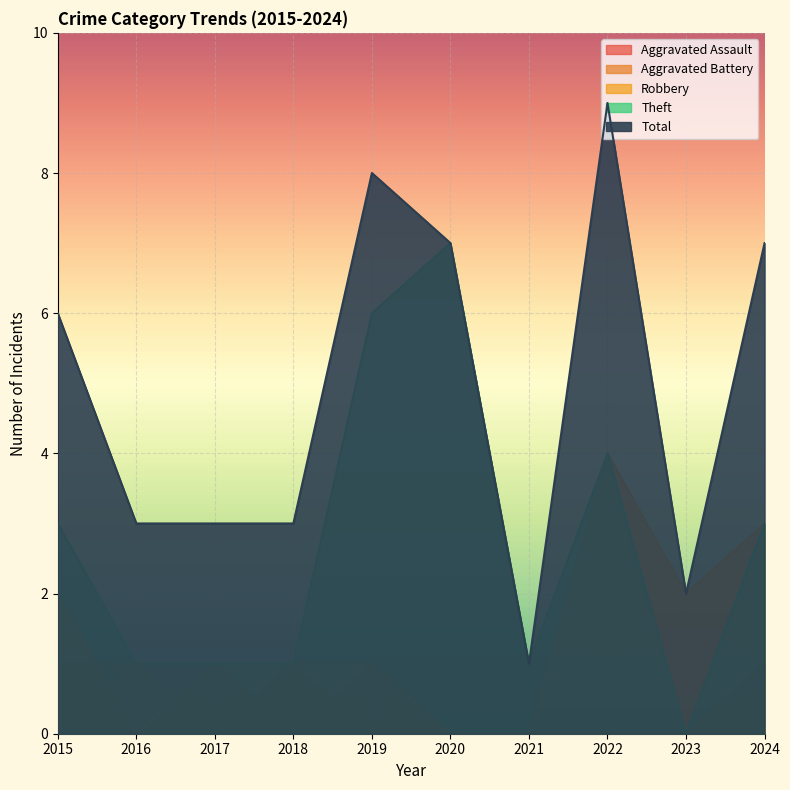

Rank the series by their maximum value, from highest to lowest.

Total, Theft, Robbery, Aggravated Assault, Aggravated Battery